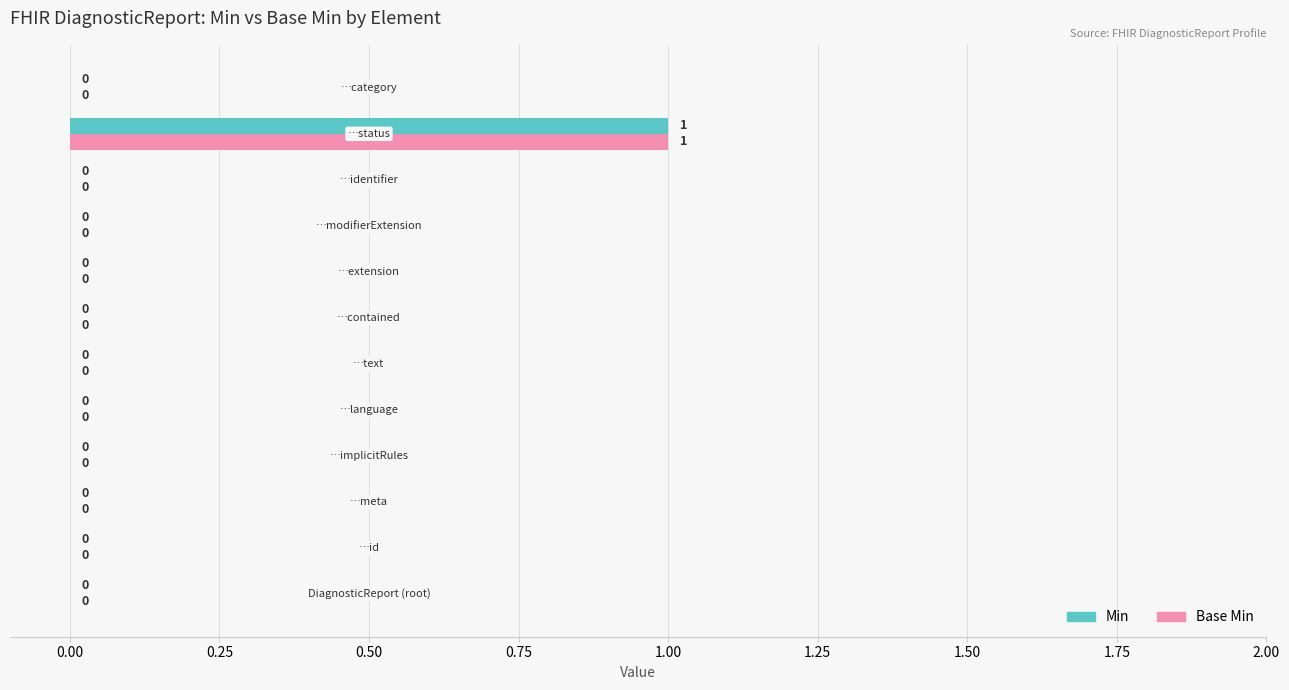

How many Base Min values are between 0 and 1?

12